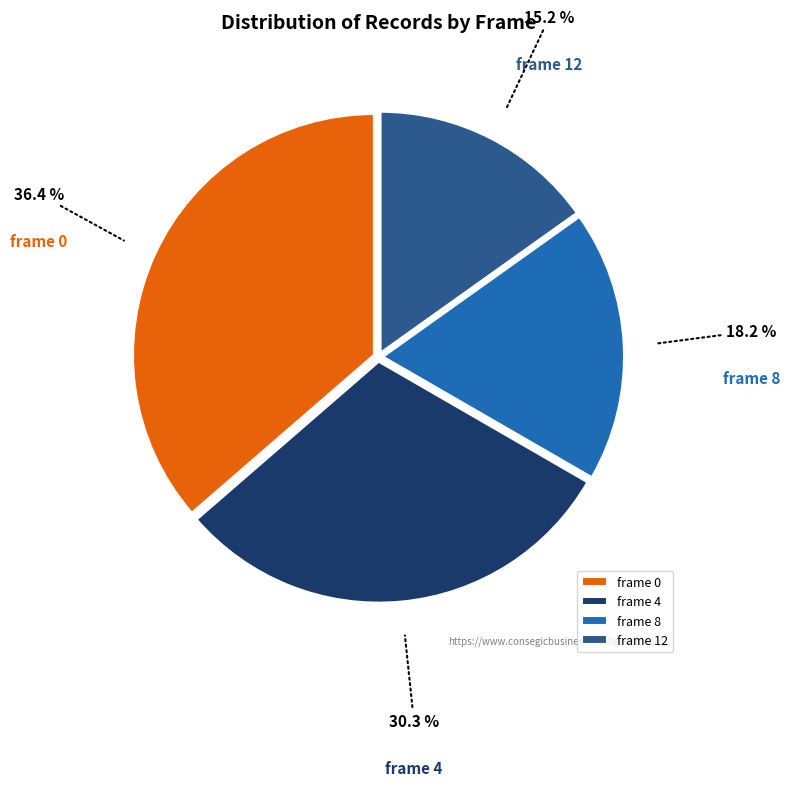

Approximately how many times larger is the value at frame 12 compared to frame 4?

0.5